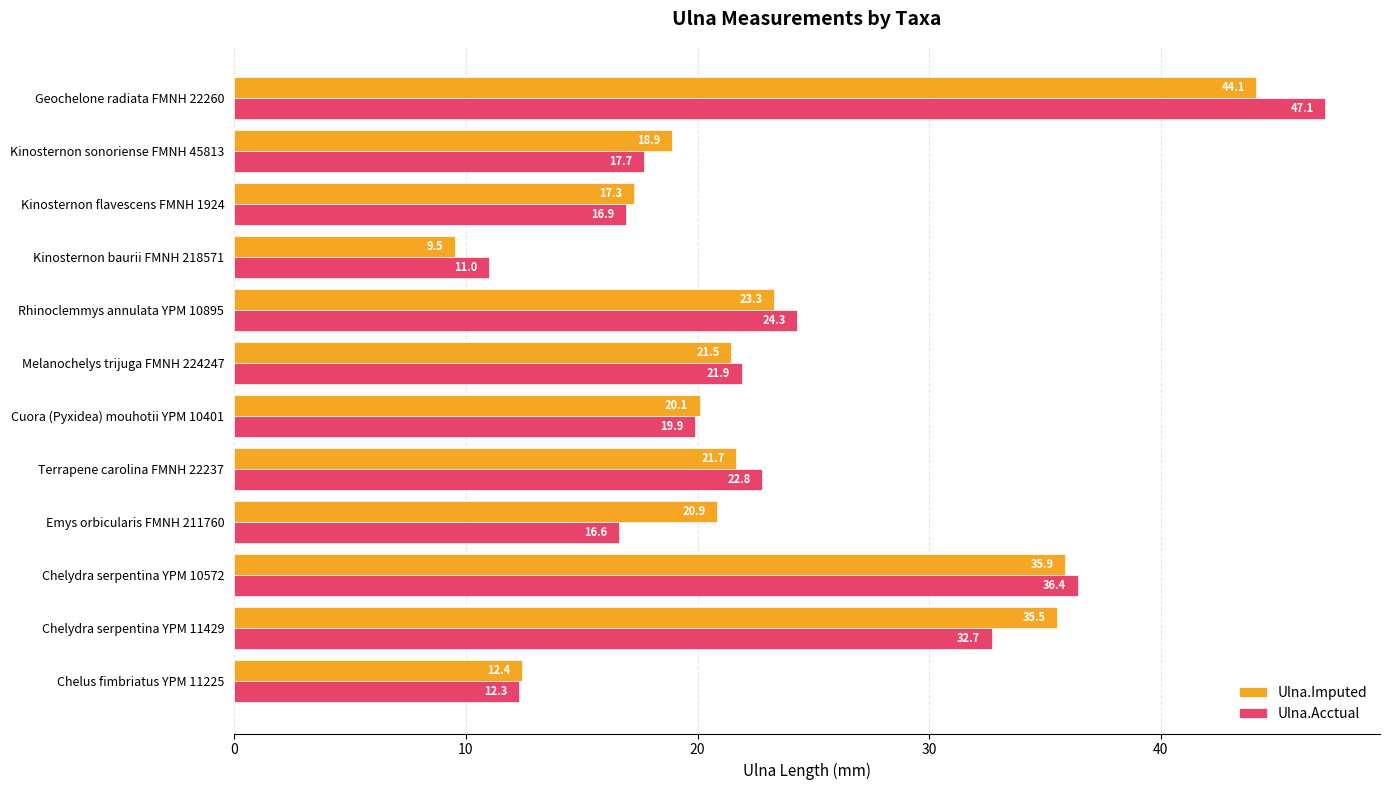

Rank the series by their average value, from highest to lowest.

Ulna.Imputed, Ulna.Acctual